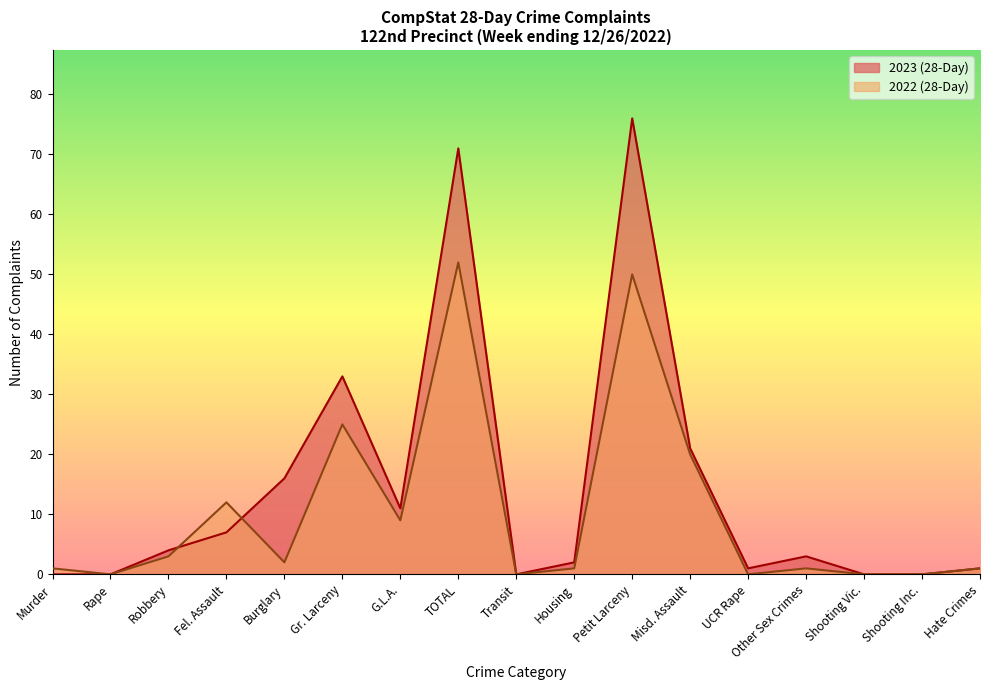

What is the value of the 2023 (28-Day) point at the 4th from the left?

7